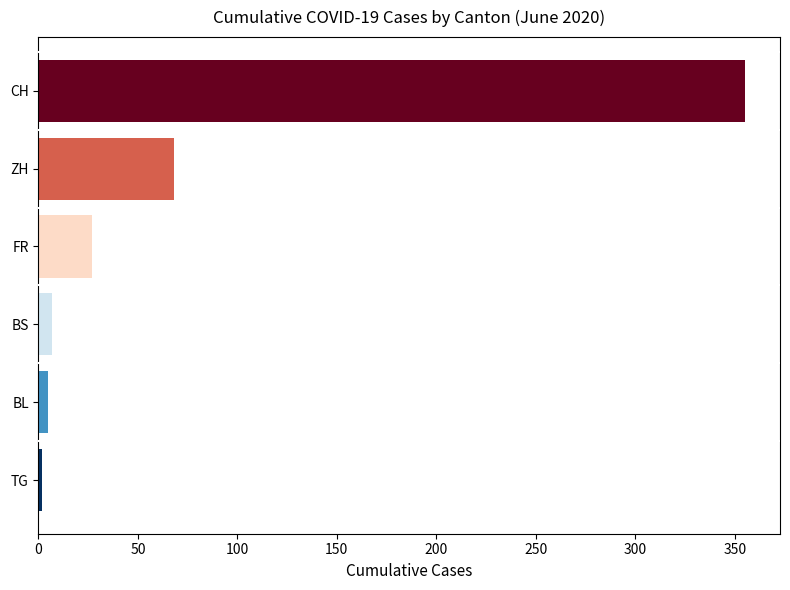

What is the average value?

77